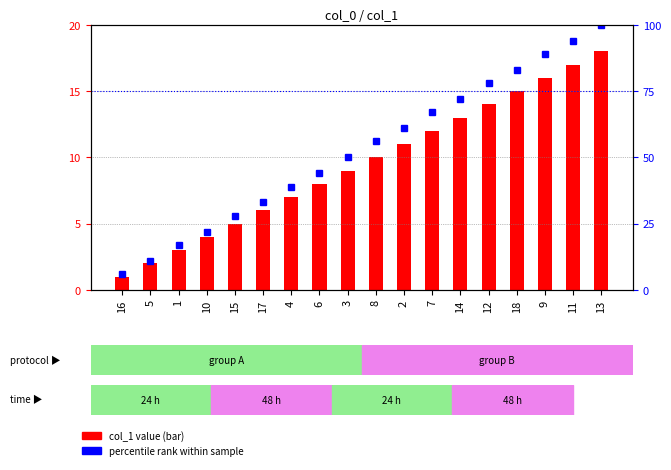

Is it true that col_1 value equals 7 at 9?

False